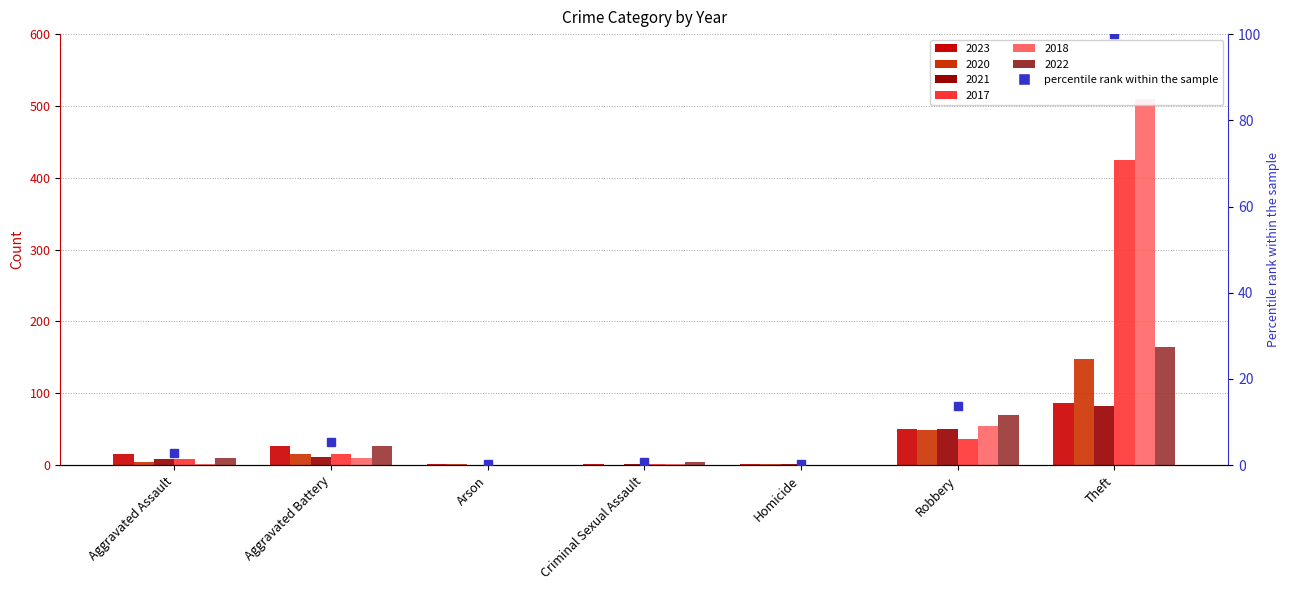

What is the difference between the second highest and second lowest values?

13.5